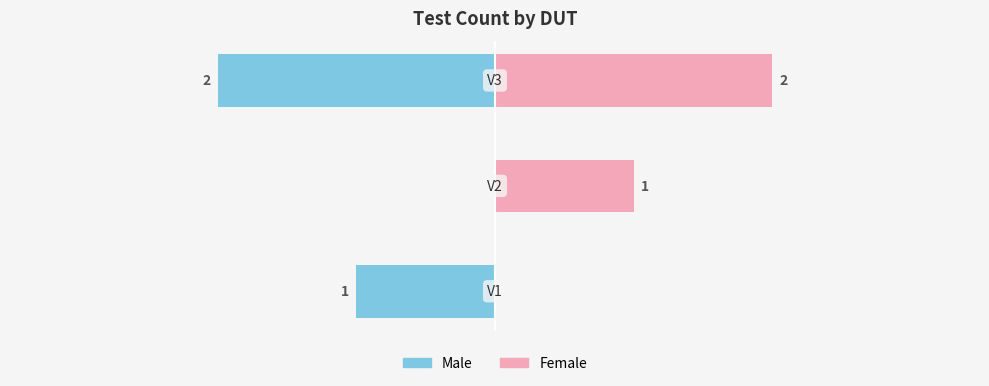

How many data points in Male are above -1?

1